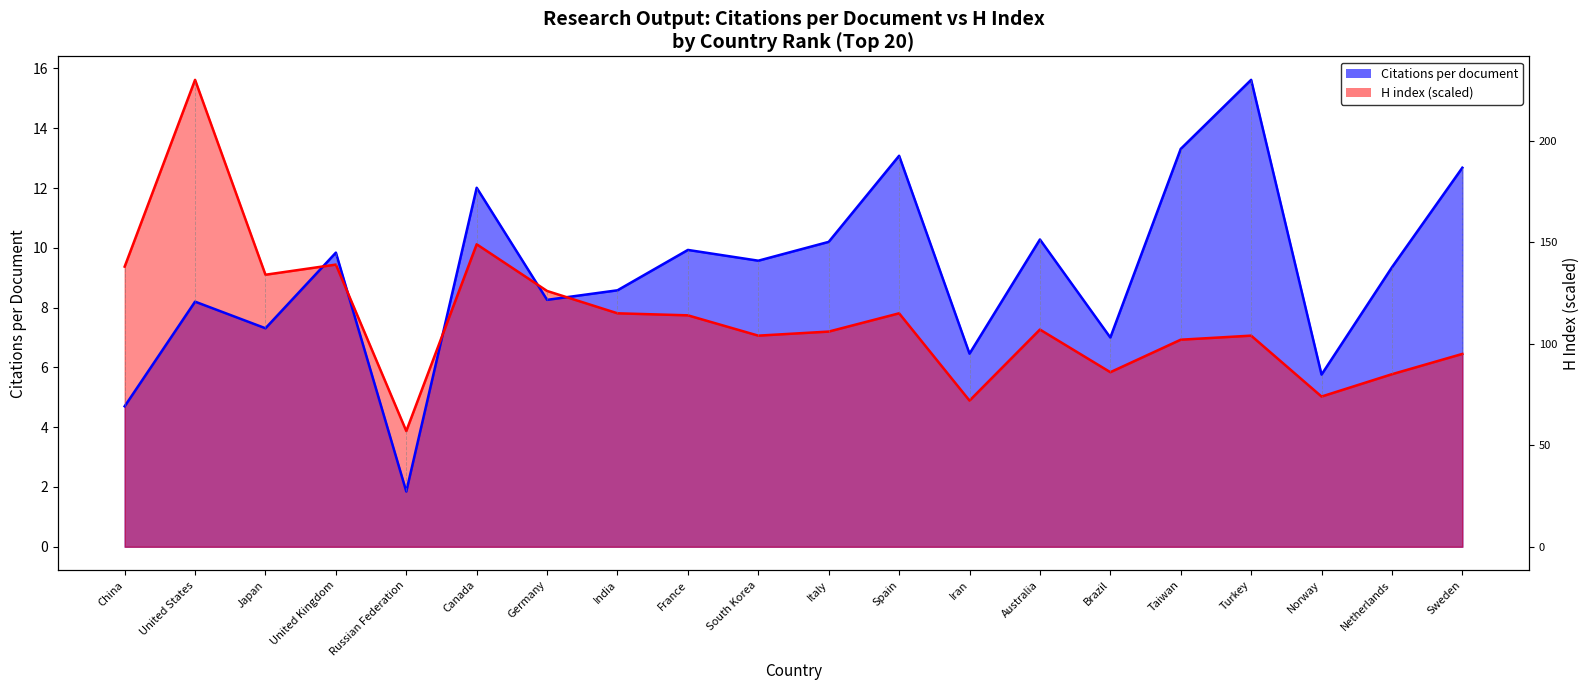

Where do Citations per document and H index first cross each other?

Japan and United Kingdom